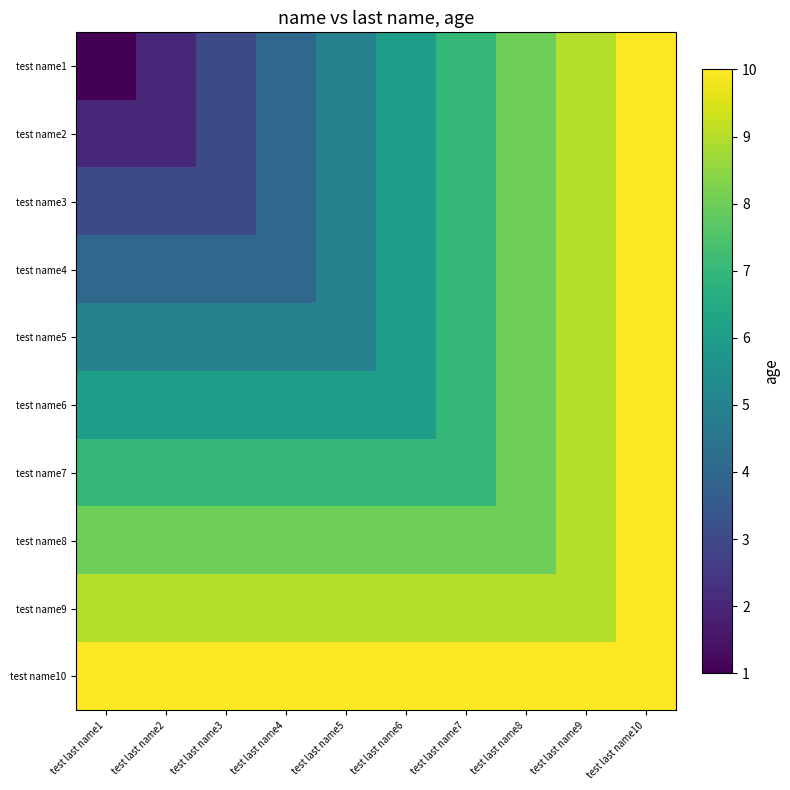

What is the difference between the highest and lowest values at test last name3?

7